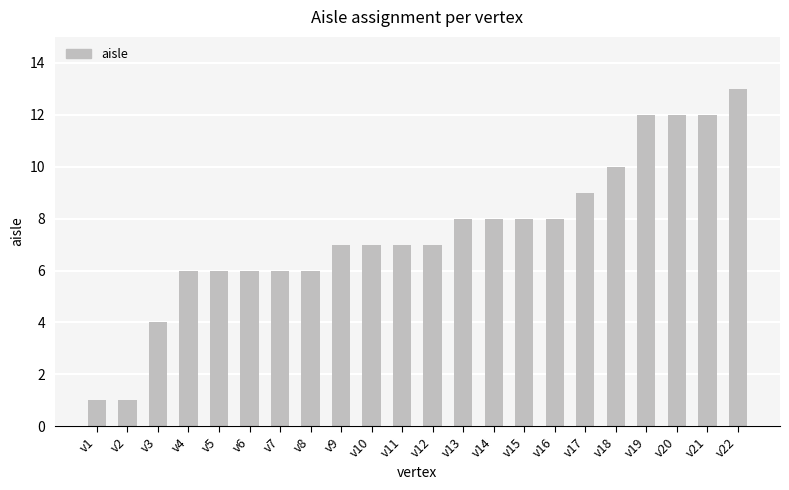

What is the value of the 14th bar from the left?

8